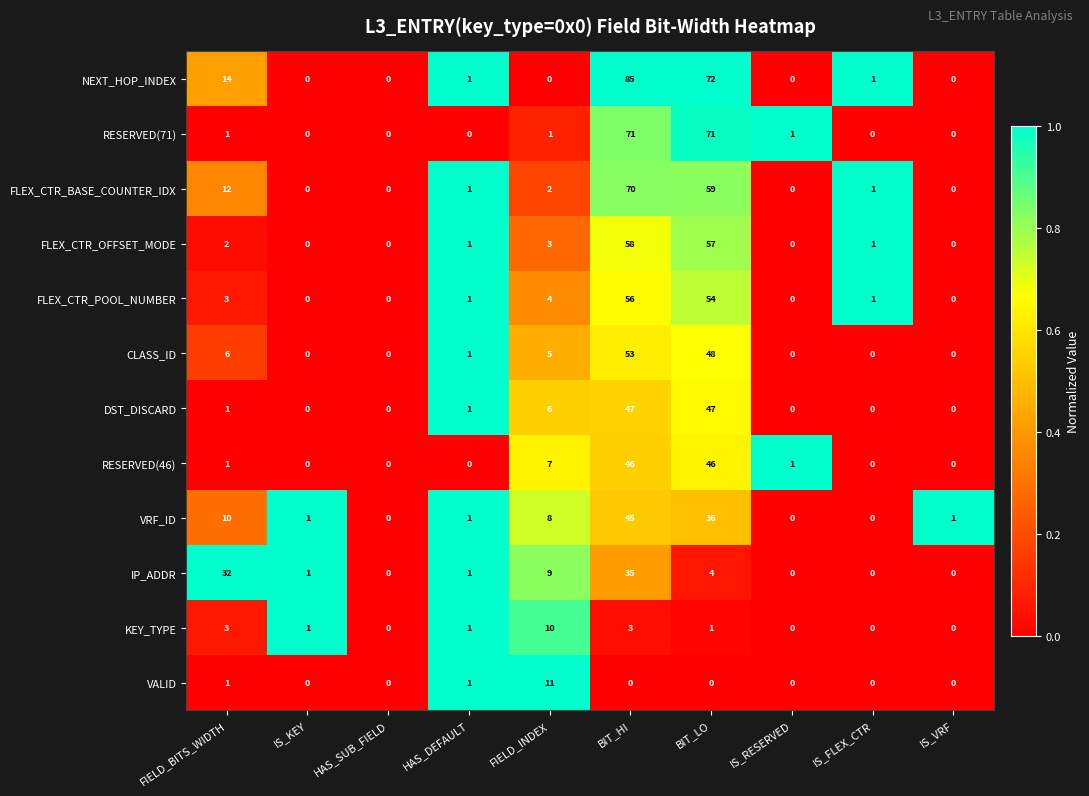

Is it true that FLEX_CTR_BASE_COUNTER_IDX equals 92 at BIT_HI?

False